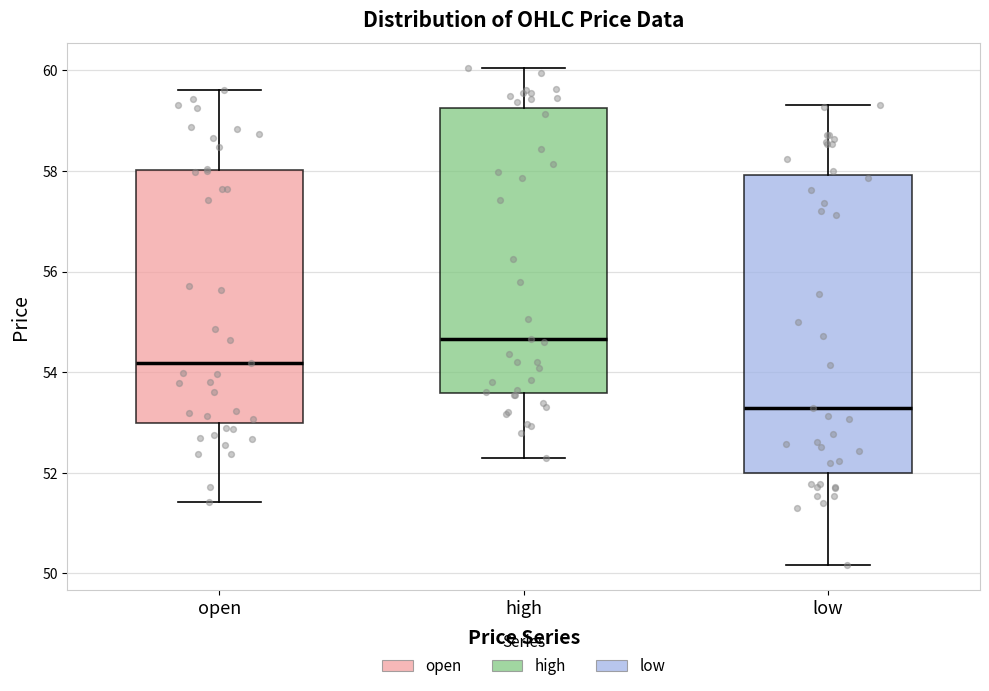

Reading left to right, transcribe this box plot: for each box, give where its median line is, the range the box spans, and where its two whiskers end, as read against the y-axis. The values are not printed on the chart, so give them approximately, as read against the axis.

open: median 54.2, box 53.0 to 58.0, whiskers 51.4 to 59.6
high: median 54.6, box 53.6 to 59.2, whiskers 52.2 to 60.0
low: median 53.2, box 52.0 to 58.0, whiskers 50.2 to 59.4